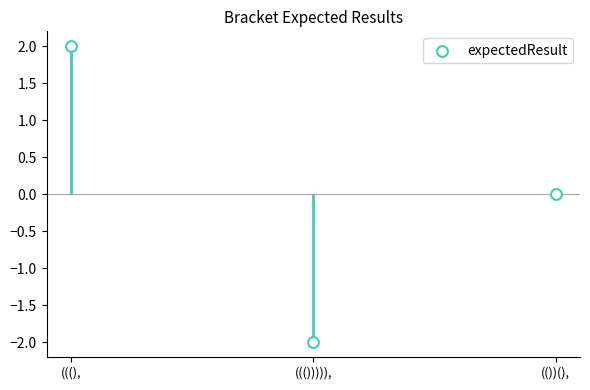

What is the change in value from (((), to ((())))),?

-4